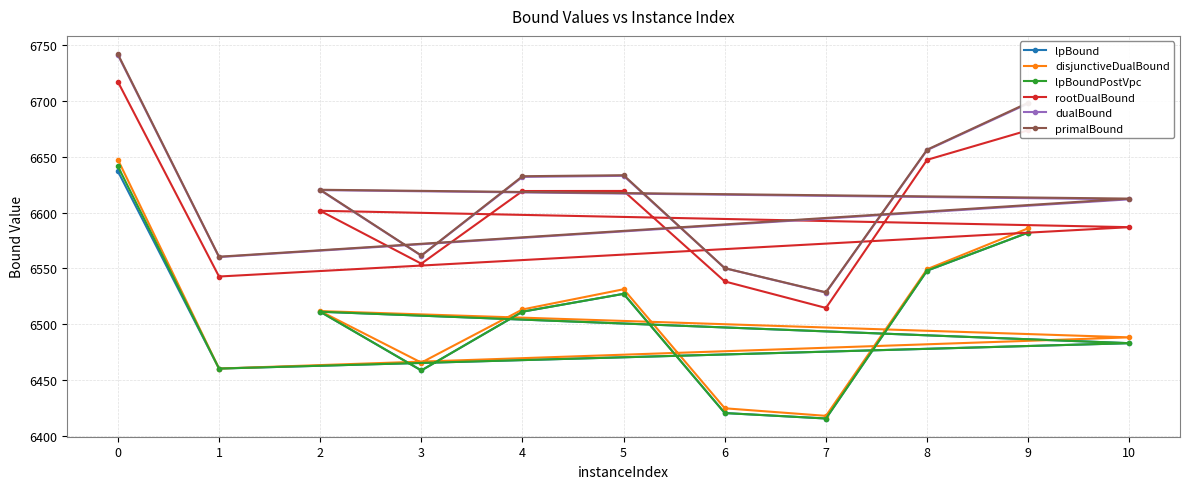

Between 4 and 7, which series saw the biggest shift?

rootDualBound